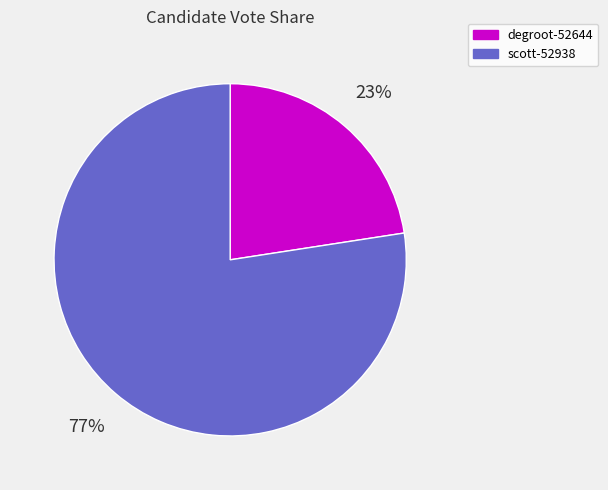

What percentage is the scott-52938 slice, to the nearest percent?

77%